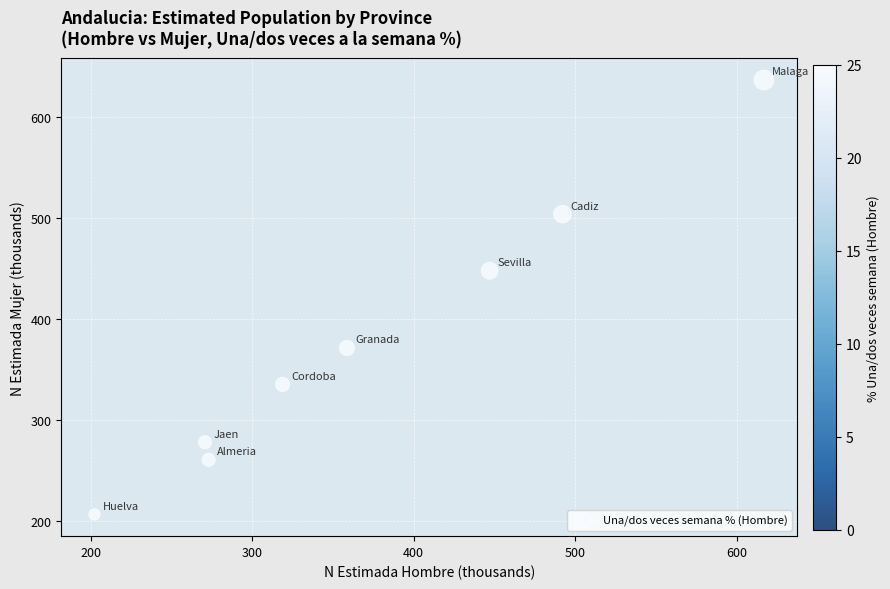

What is the average Y value?

380.1